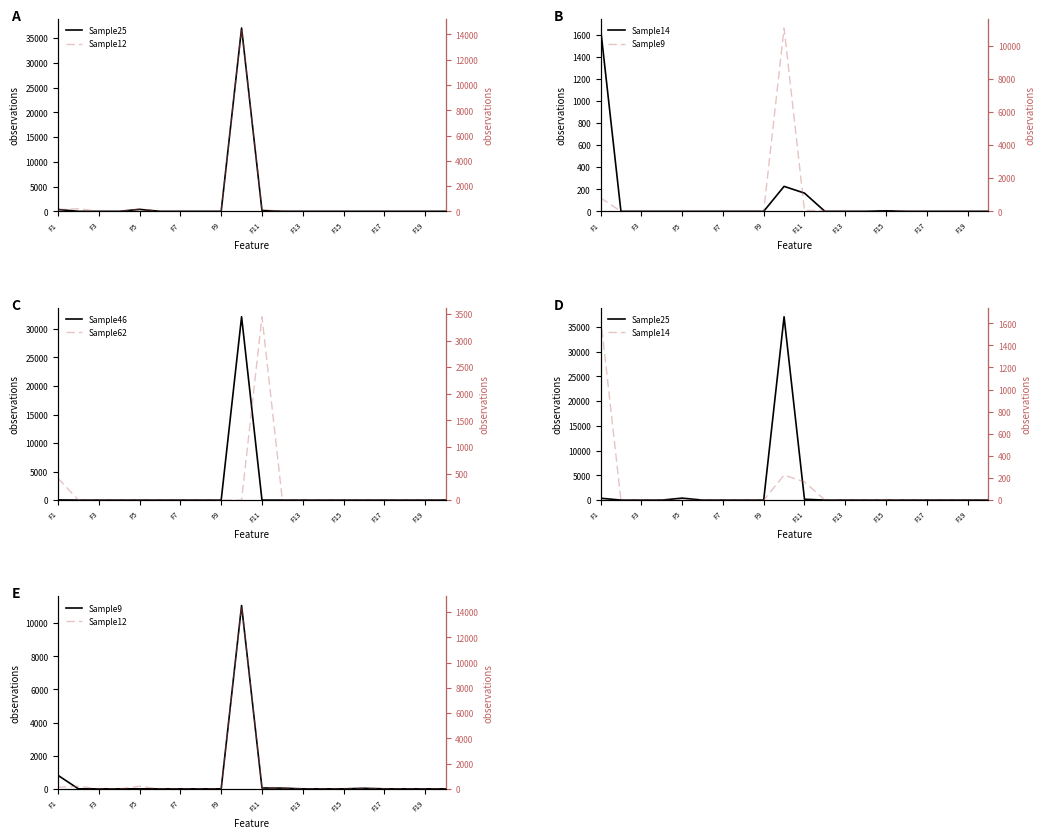

The Sample25 series shows -17268 at 13. True or false?

False